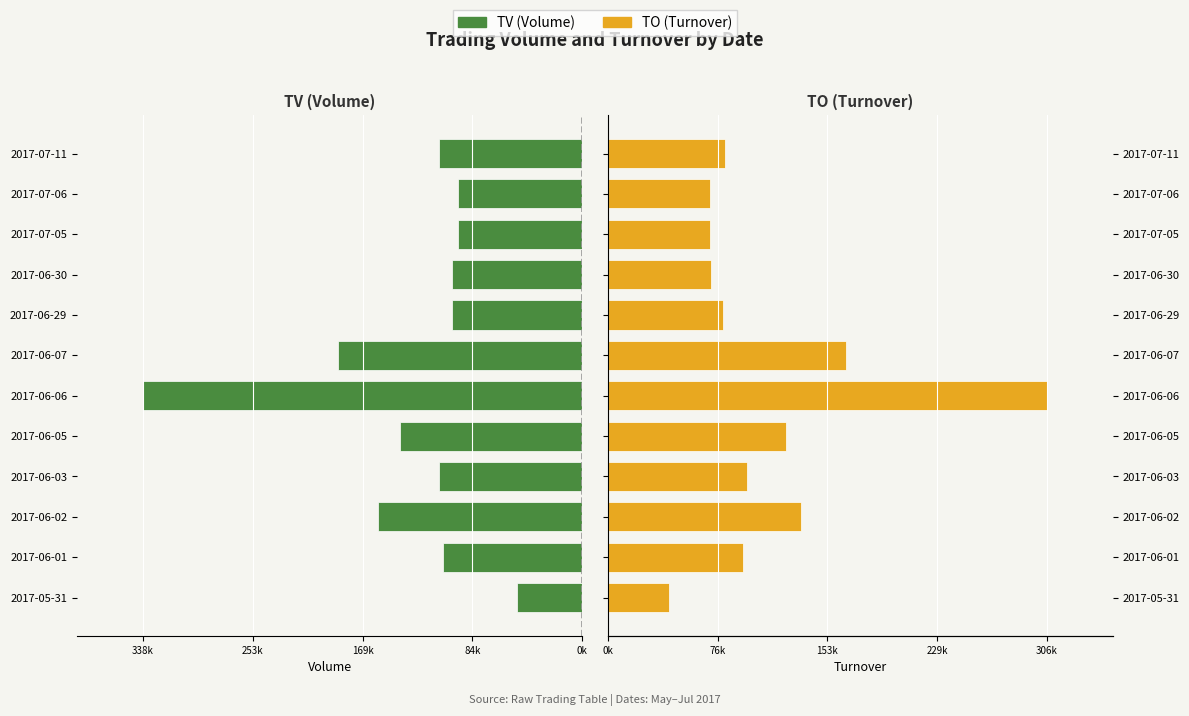

How many distinct data groups are displayed?

2